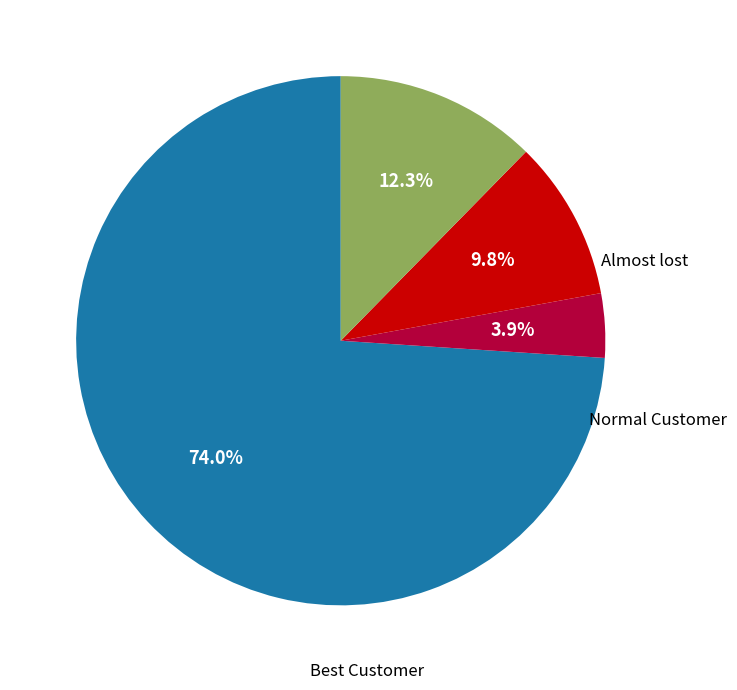

Is there a majority slice in this chart?

Yes